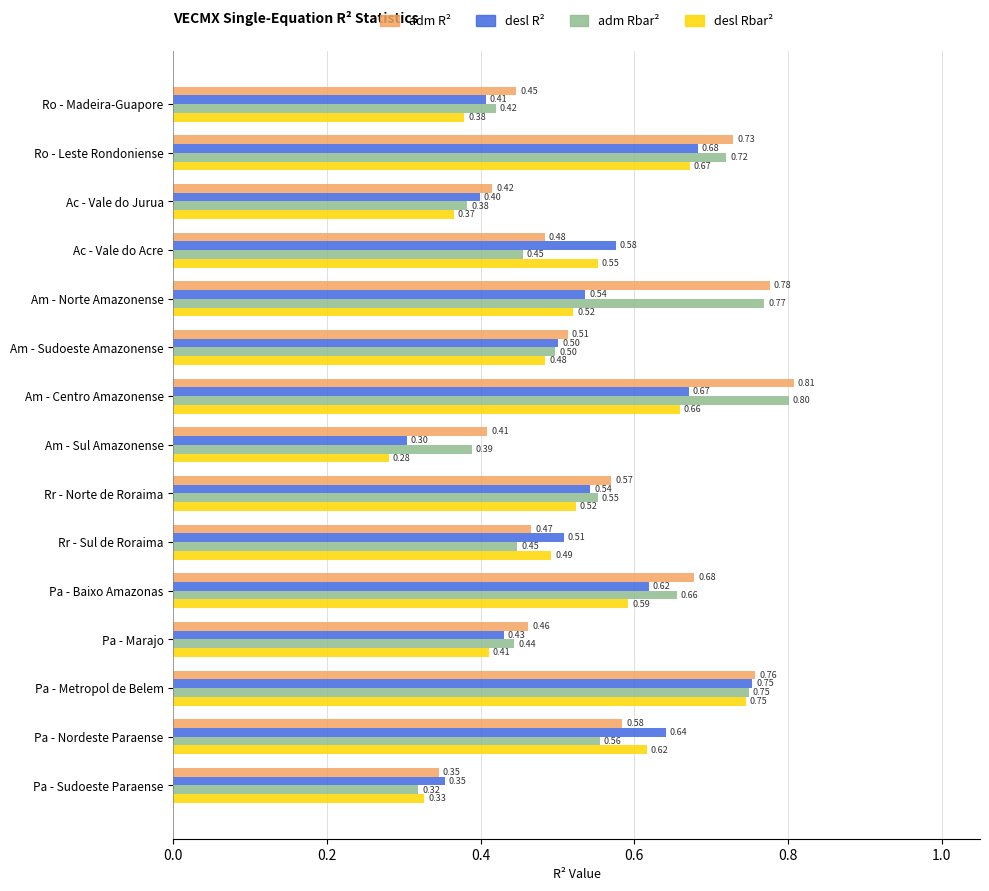

What is the difference between the highest and lowest values at Am - Norte Amazonense?

0.3